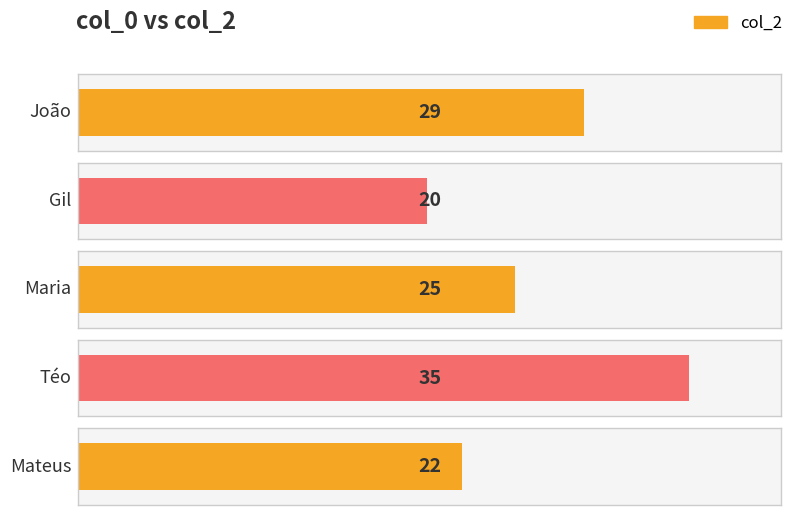

True or false: the data shows 25 at Maria.

True